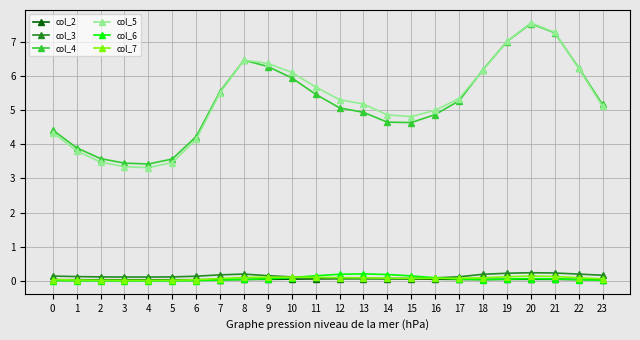

What value does the col_3 series have at 12?

0.1